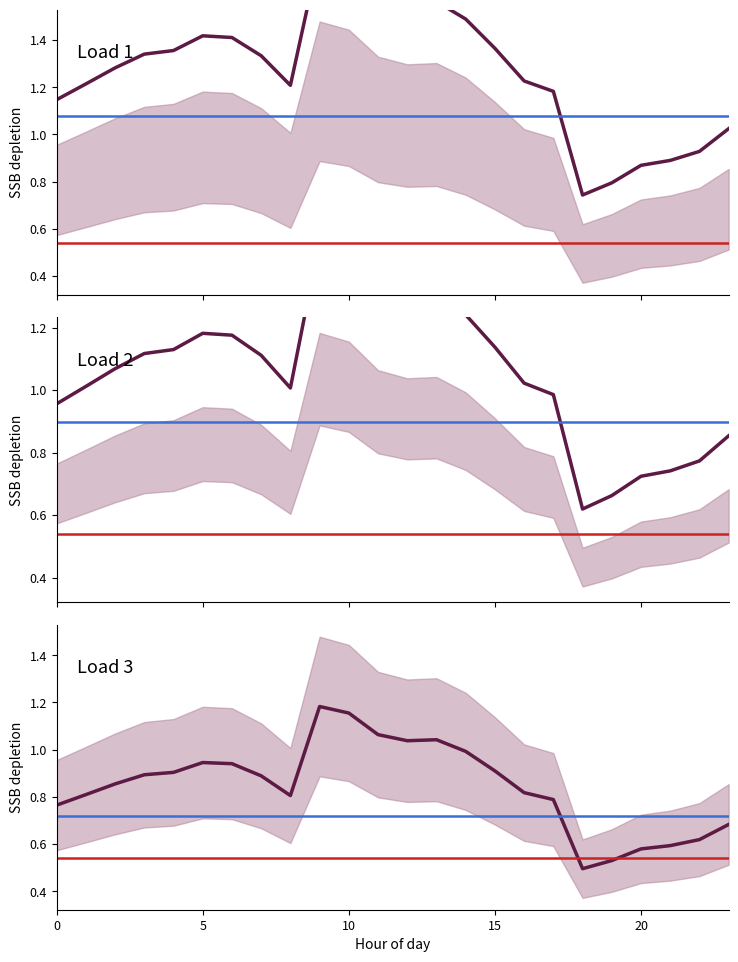

Rank the series at 13 from highest to lowest value.

Load 1, Load 2, Load 3